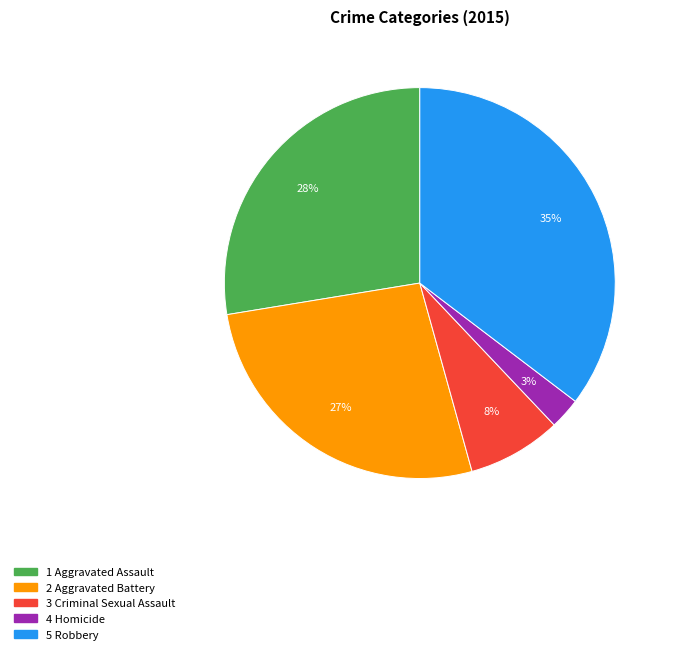

Is there any slice that represents more than half of the pie?

No